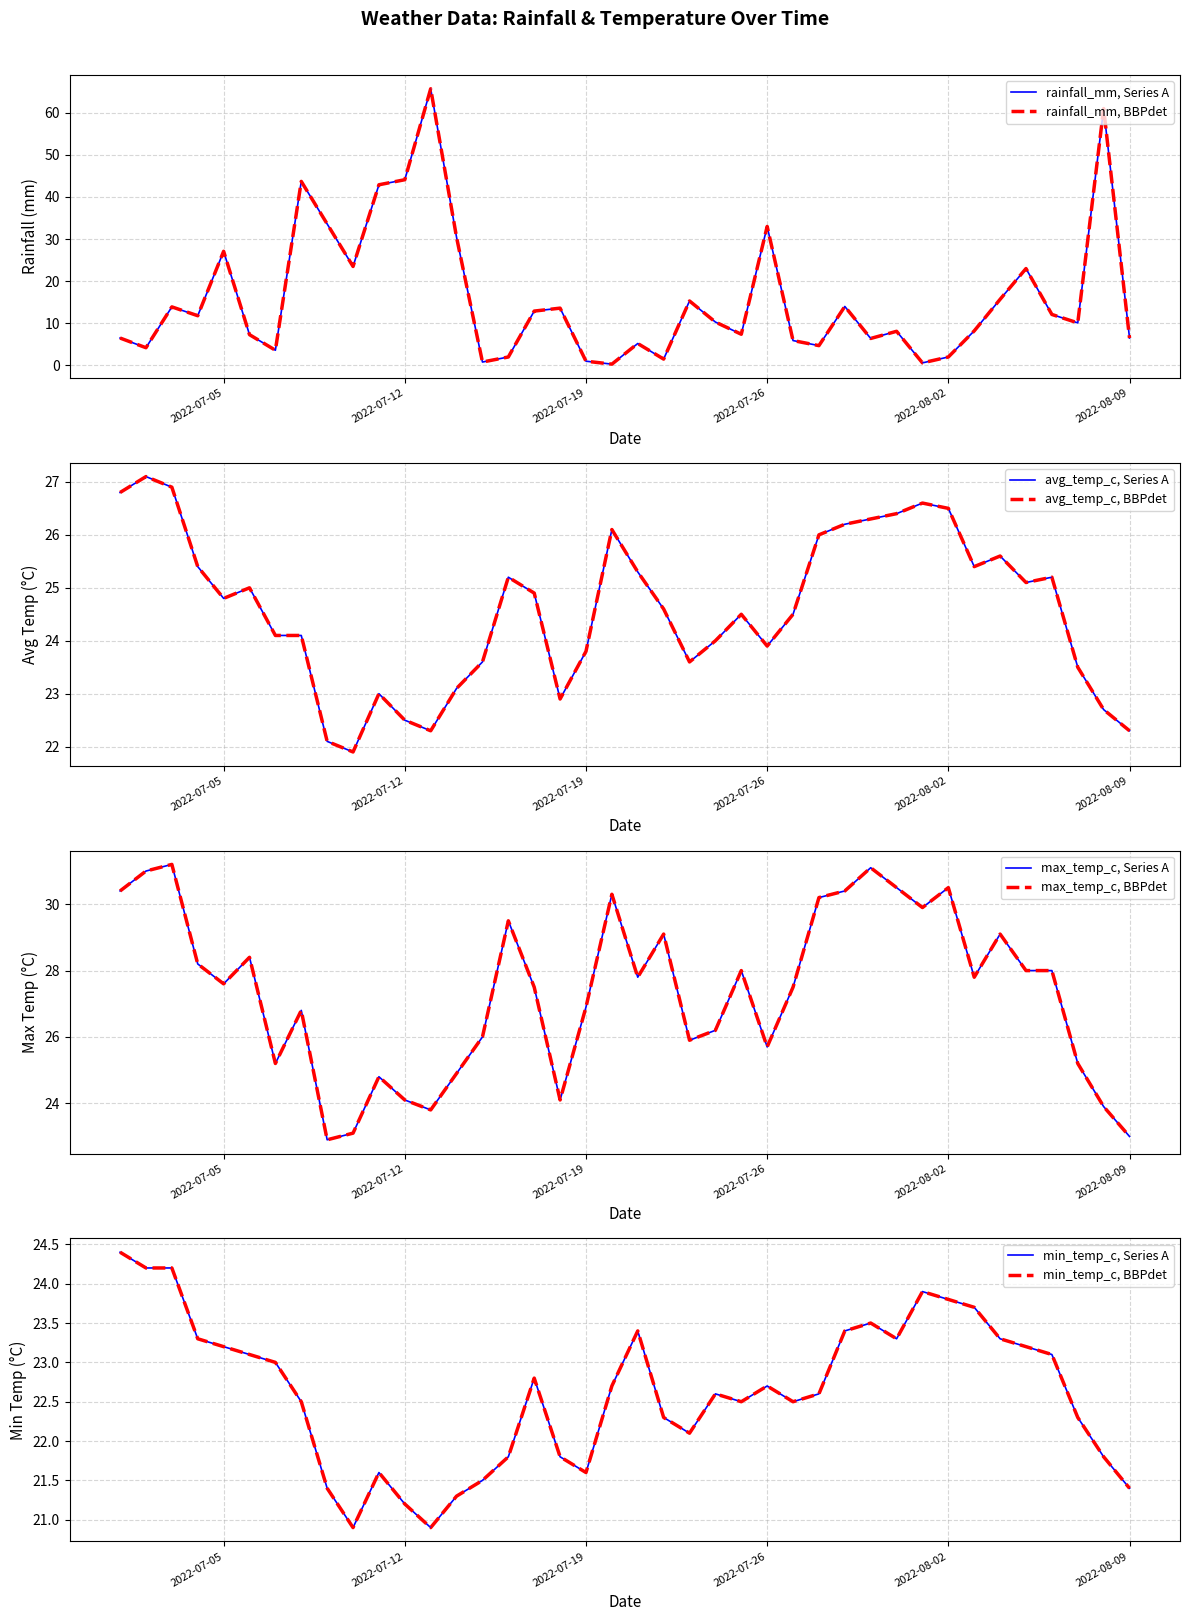

What is the highest value of the avg_temp_c series?

27.1